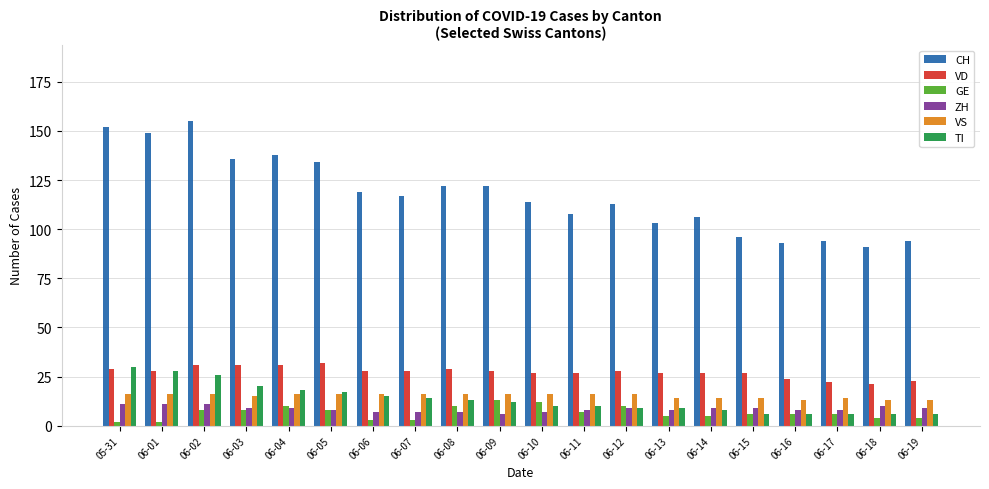

What is the greatest value displayed?

155